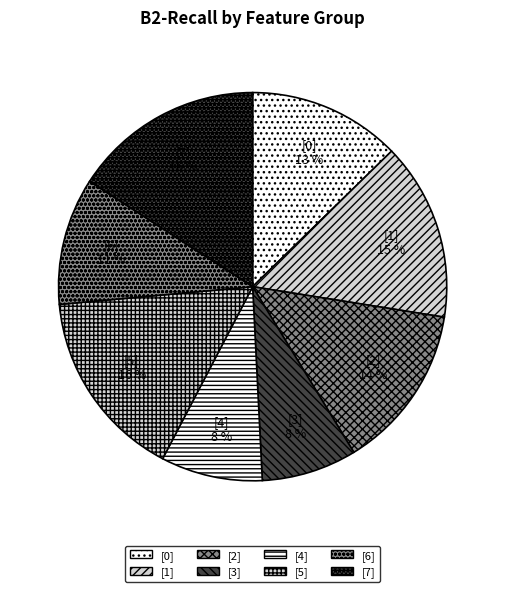

Does any single category account for the majority?

No